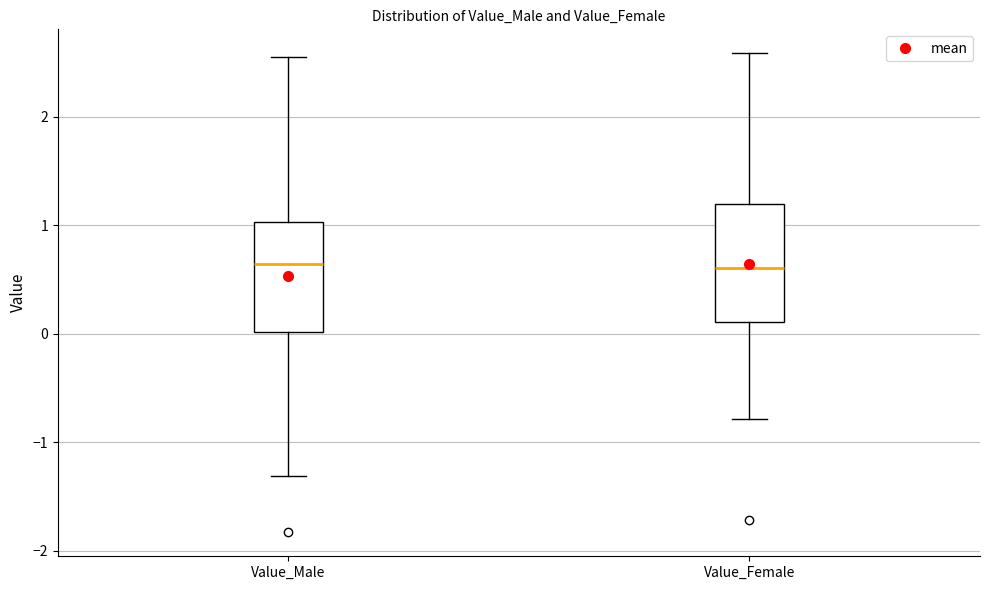

Where is the upper edge of the box for Value_Male on the y-axis? The values are not printed on the chart, so give them approximately, as read against the axis.

1.0